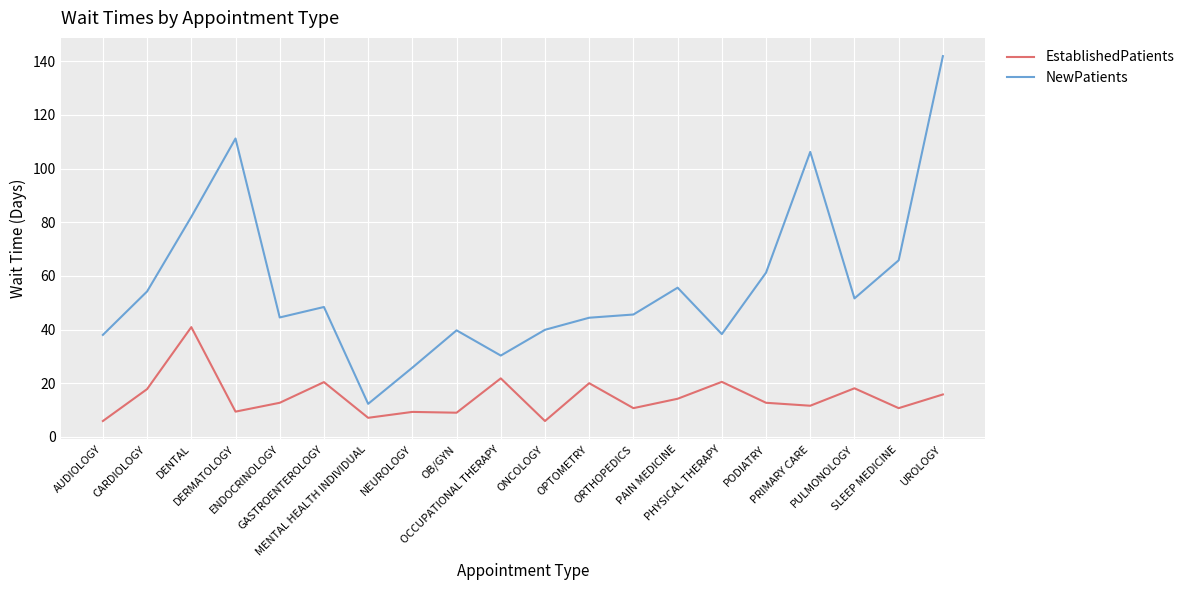

What are all the series names shown in the legend?

EstablishedPatients, NewPatients